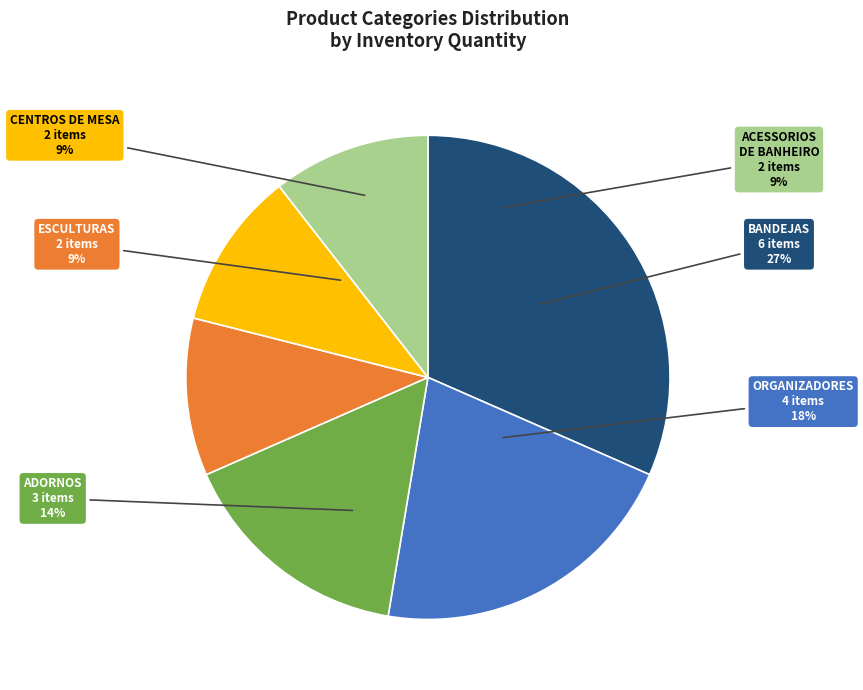

Combined, what portion of the pie is ESCULTURAS and CENTROS DE MESA?

21.1%